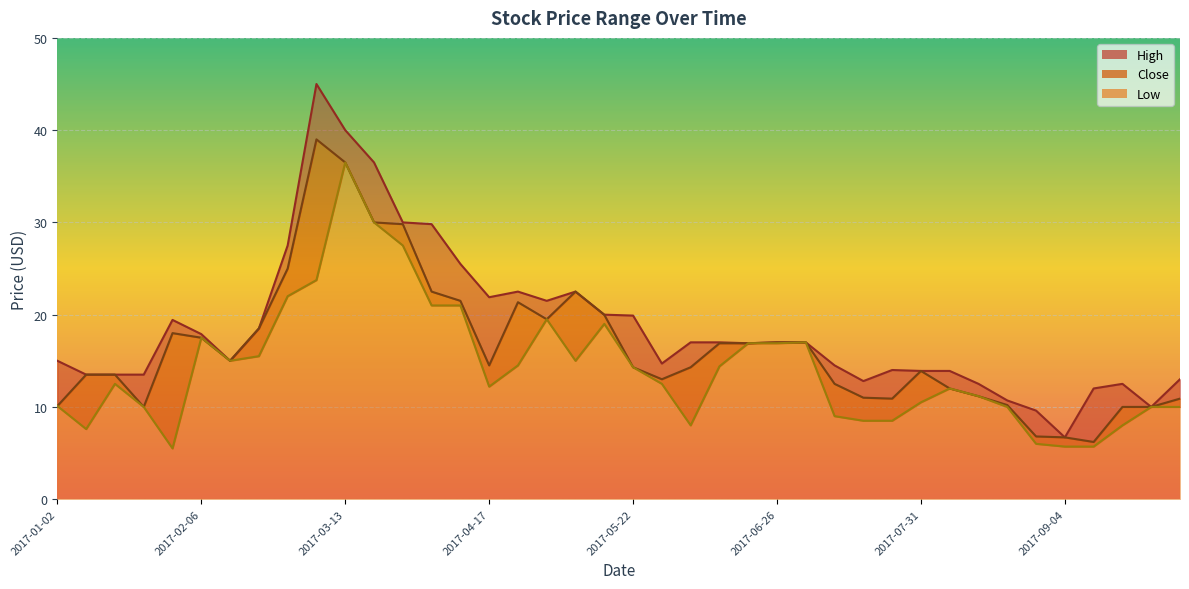

What position from the right is 2017-07-31?

10